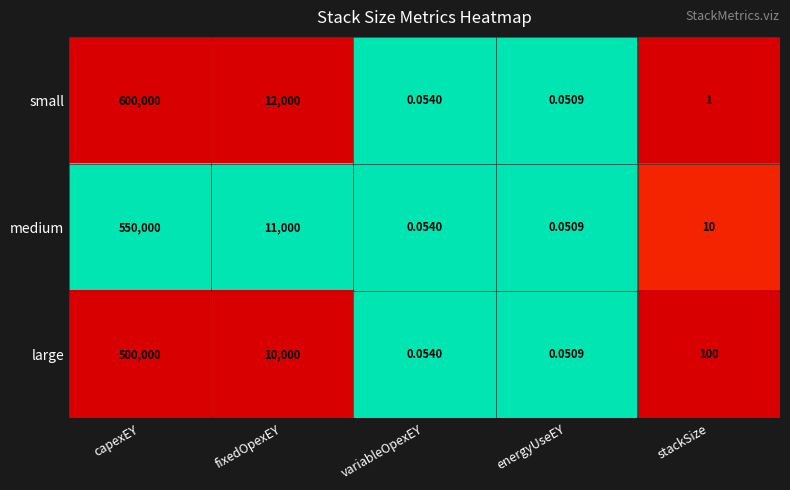

Which series has the largest total across all categories?

small